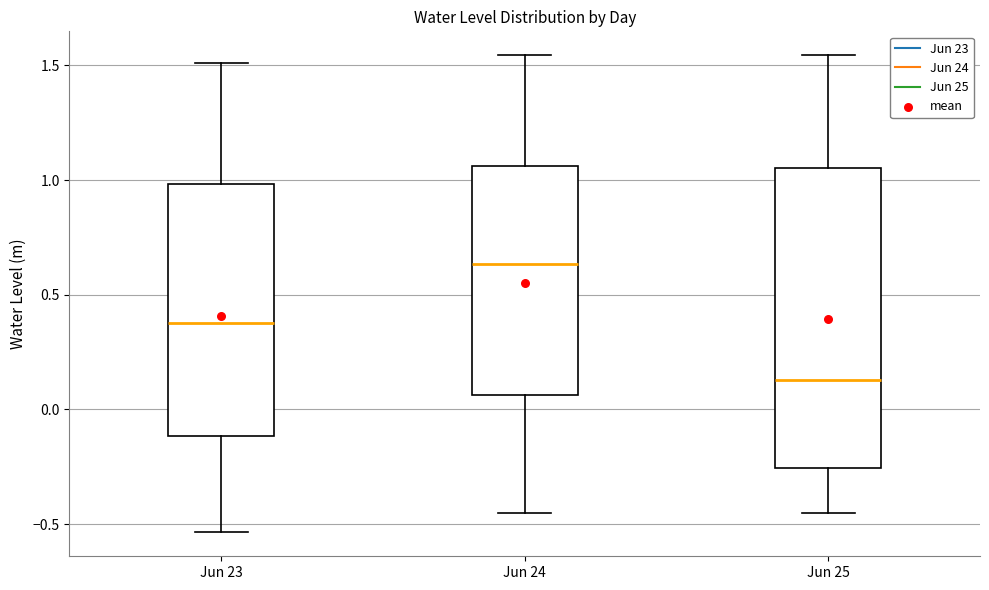

Which box is the tallest, from its lower edge to its upper edge?

Jun 25